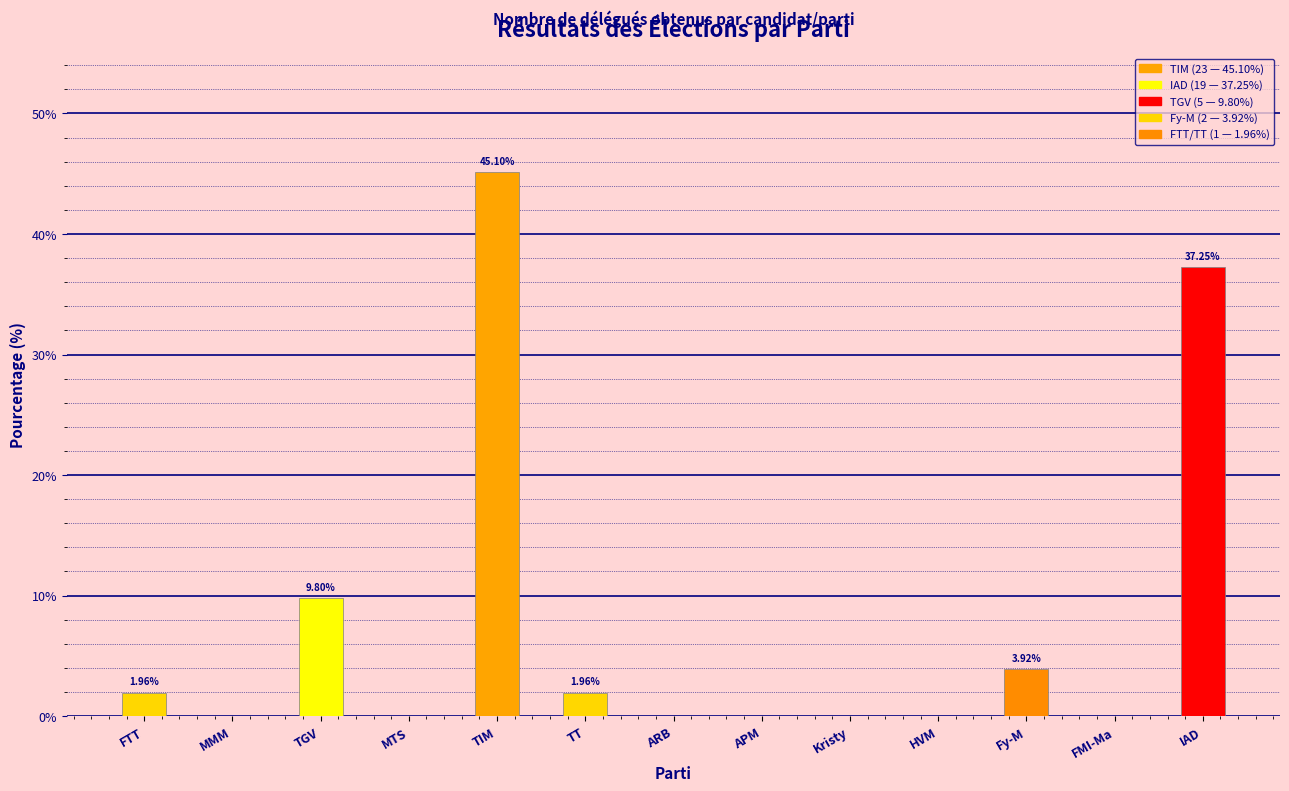

Approximately how many times larger is the value at FTT compared to TGV?

0.2